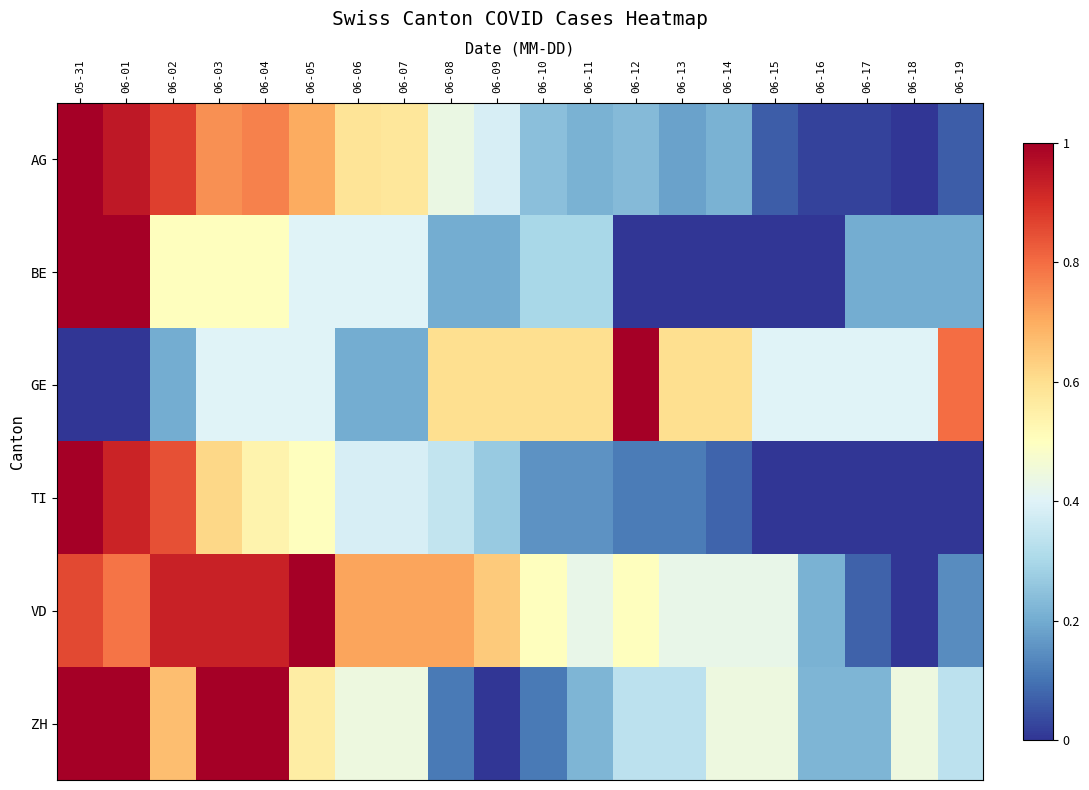

Which series has the widest spread of values?

AG